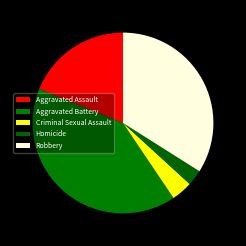

Combined, what portion of the pie is Criminal Sexual Assault and Aggravated Assault?

22.6%